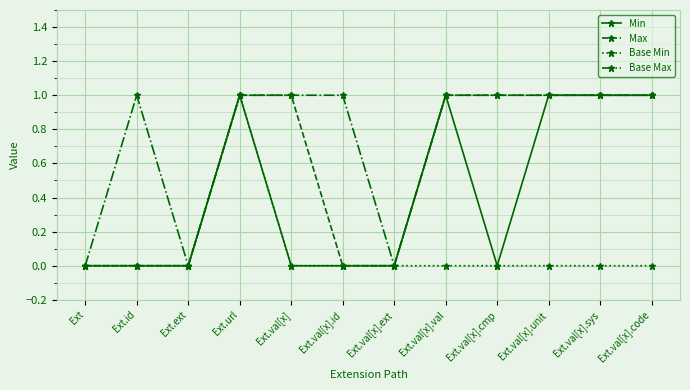

Which series changed the most between Ext.id and Ext.val[x].ext?

Base Max